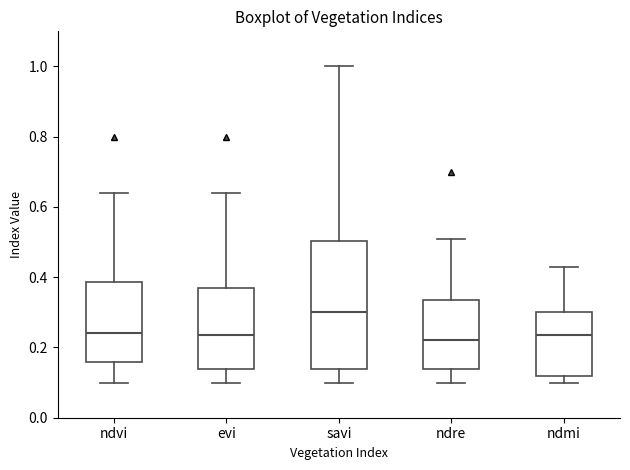

Reading left to right, transcribe this box plot: for each box, give where its median line is, the range the box spans, and where its two whiskers end, as read against the y-axis. The values are not printed on the chart, so give them approximately, as read against the axis.

ndvi: median 0.24, box 0.16 to 0.38, whiskers 0.10 to 0.64
evi: median 0.24, box 0.14 to 0.38, whiskers 0.10 to 0.64
savi: median 0.30, box 0.14 to 0.50, whiskers 0.10 to 1.00
ndre: median 0.22, box 0.14 to 0.34, whiskers 0.10 to 0.52
ndmi: median 0.24, box 0.12 to 0.30, whiskers 0.10 to 0.44